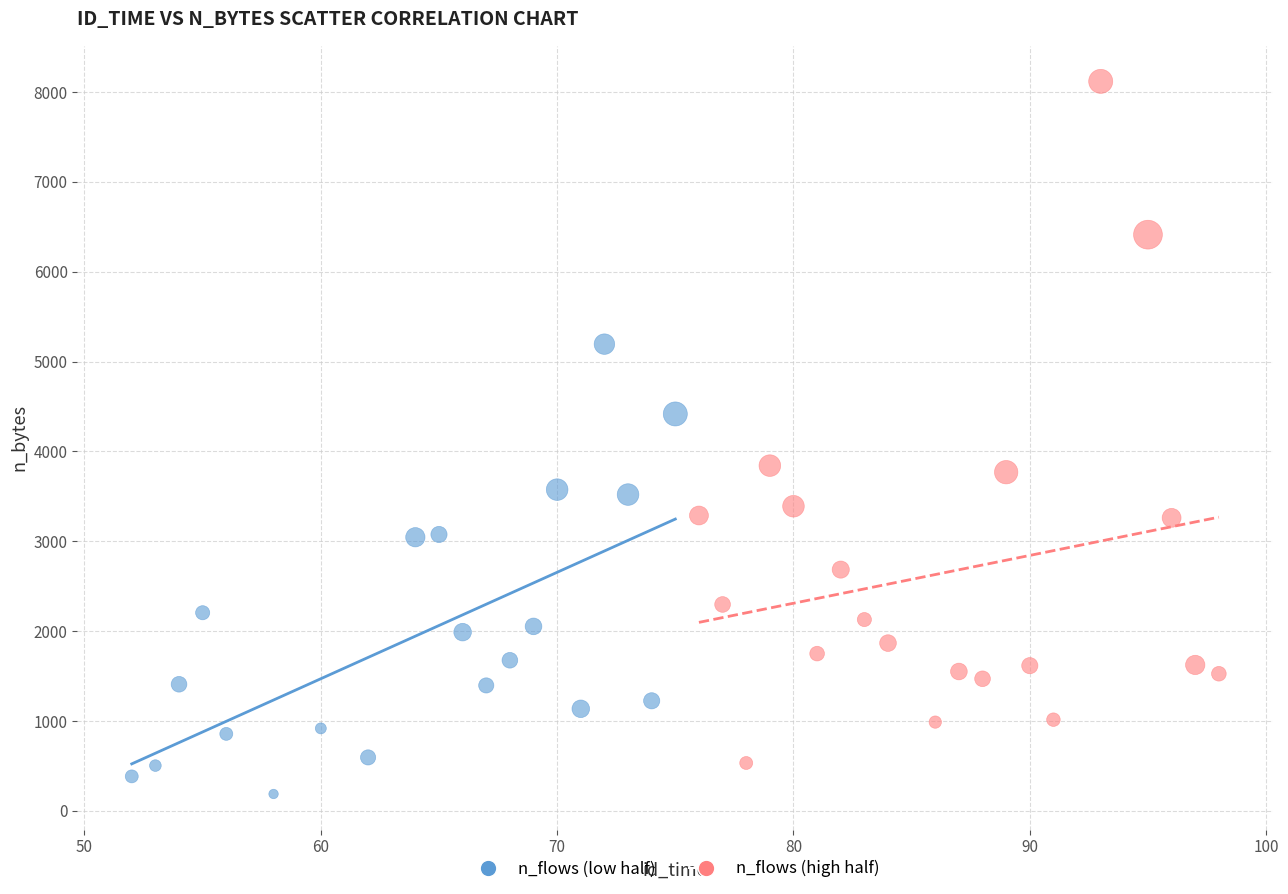

Which series has the largest Y range (max minus min)?

n_flows (high half)